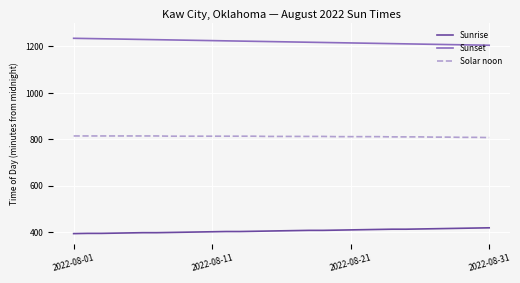

True or false: Solar noon and Sunrise cross at least once.

False